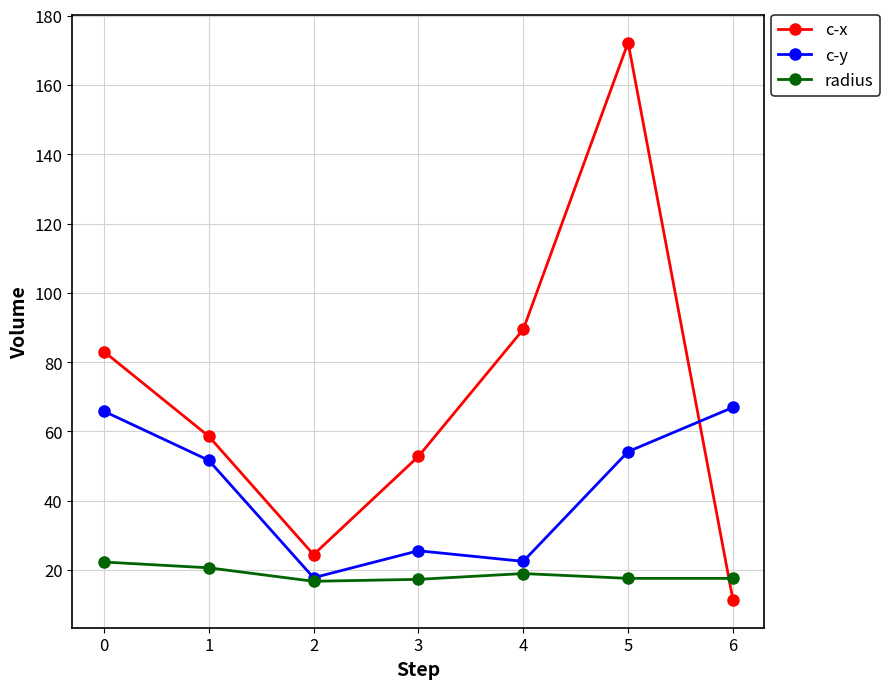

Rank the series at 3 from lowest to highest value.

radius, c-y, c-x